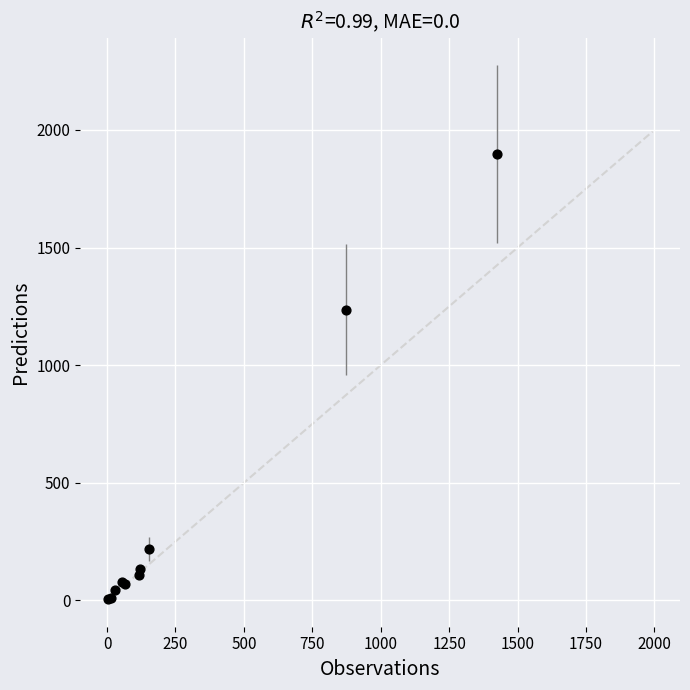

What Y value in the scatter plot is closest to 951?

1235